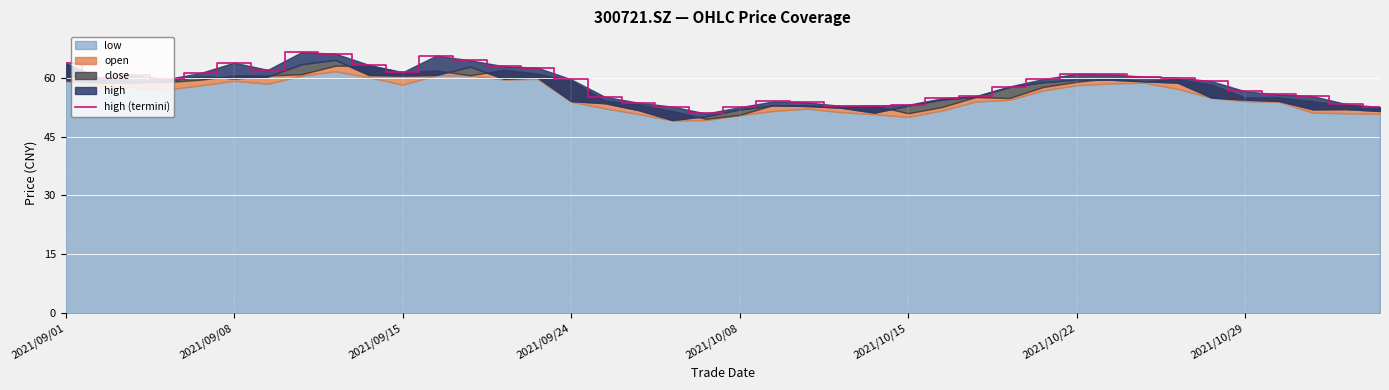

How many points are higher than both their immediate neighbors (excluding endpoints)?

6